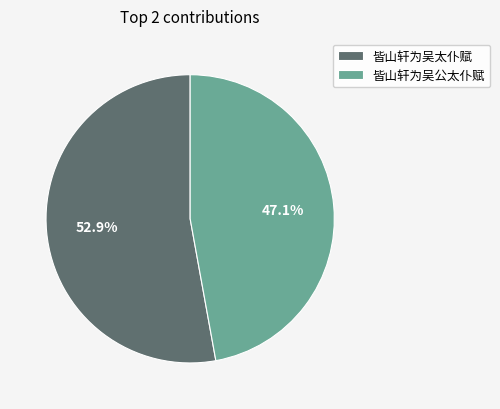

True or false: 皆山轩为吴太仆赋 accounts for 53% of the total.

True